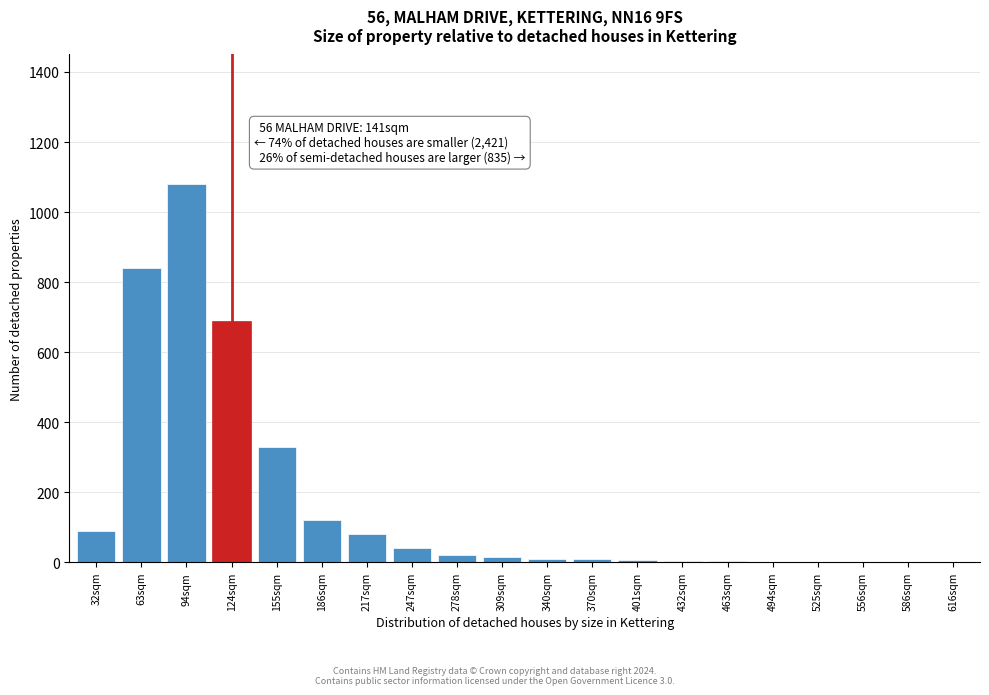

True or false: the data shows 5 at 401sqm.

True